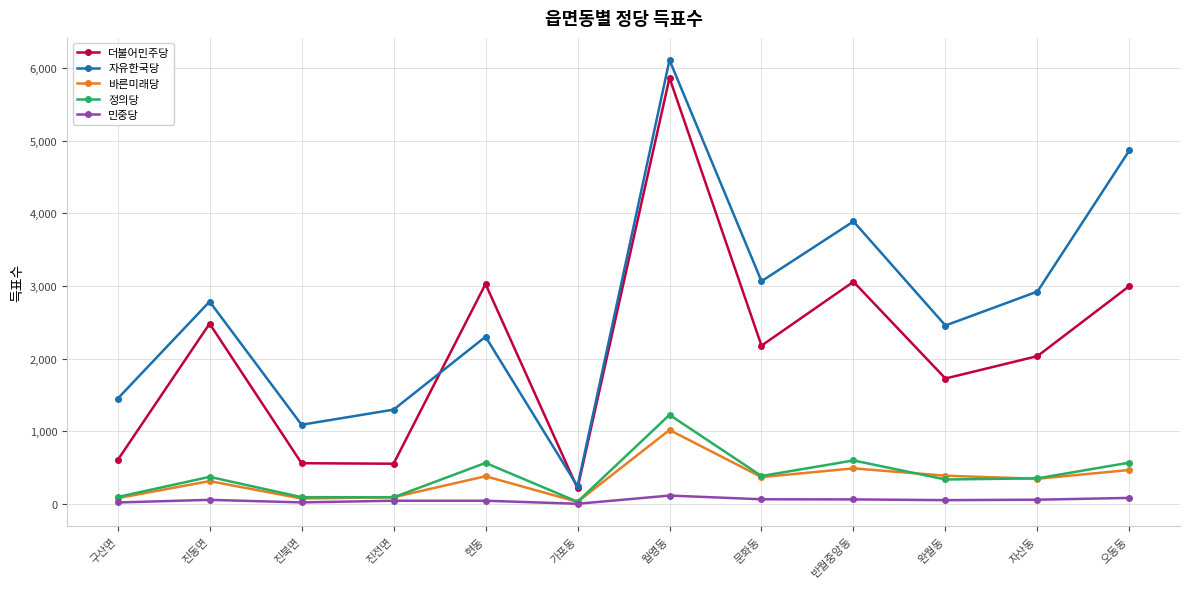

How many data points in 정의당 are less than 375?

6